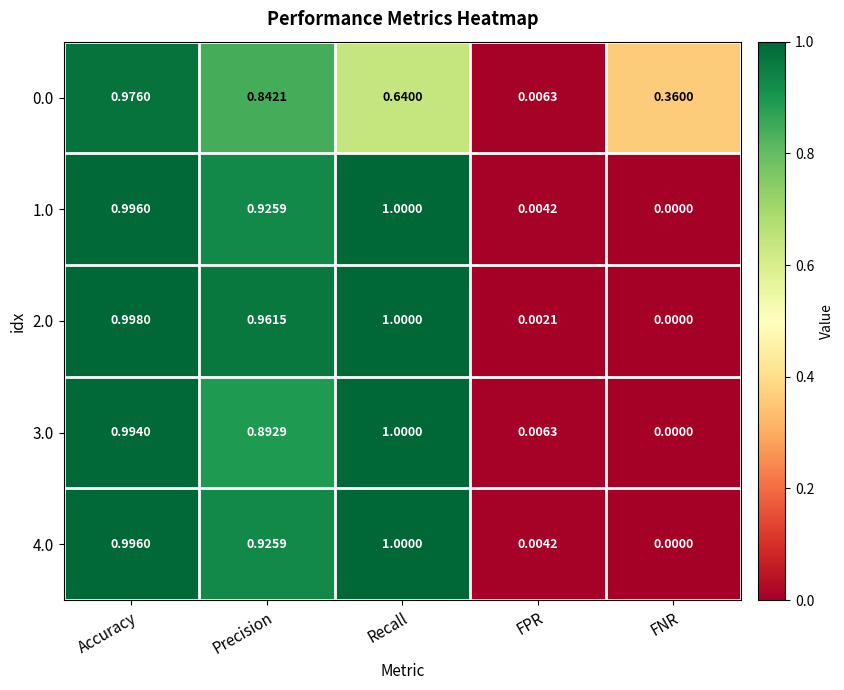

How many values in 2.0 are above zero?

4